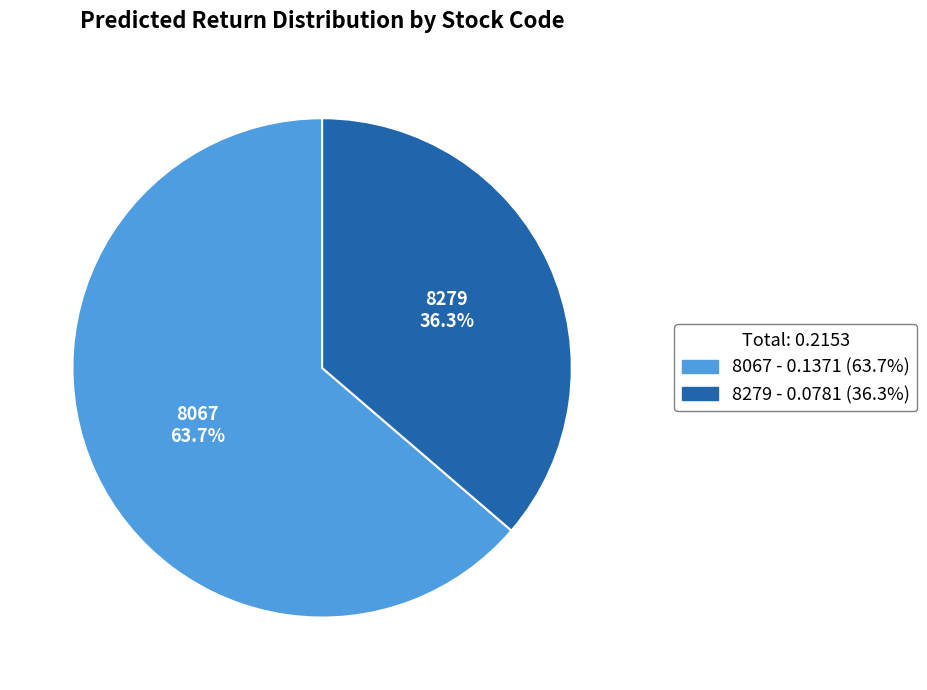

Is there any slice that represents more than half of the pie?

Yes